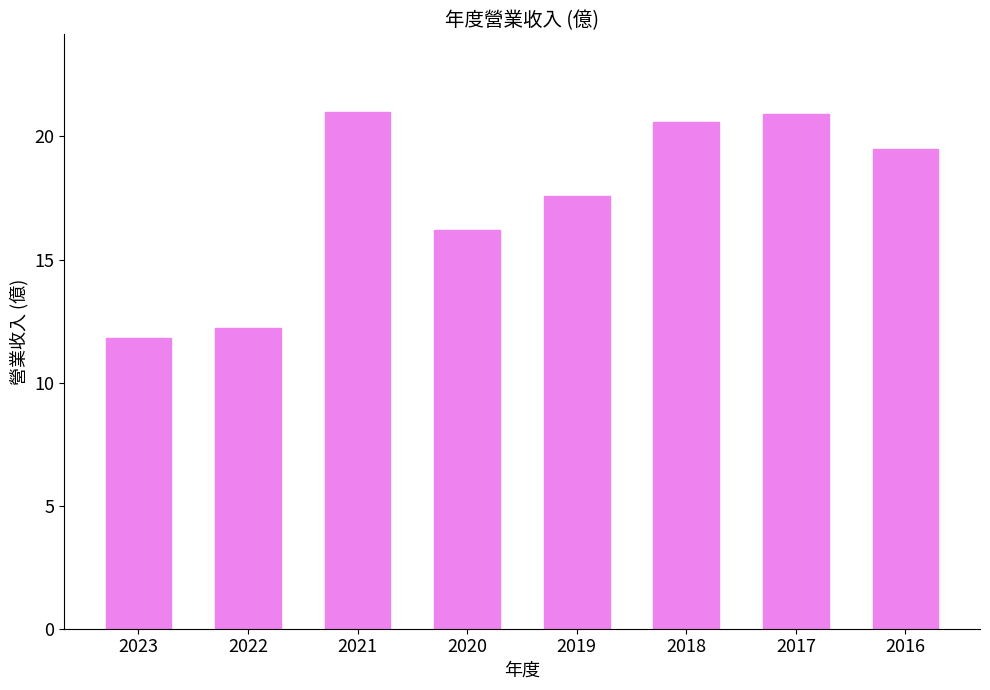

Is it true that the value at 2019 is 17.6?

True